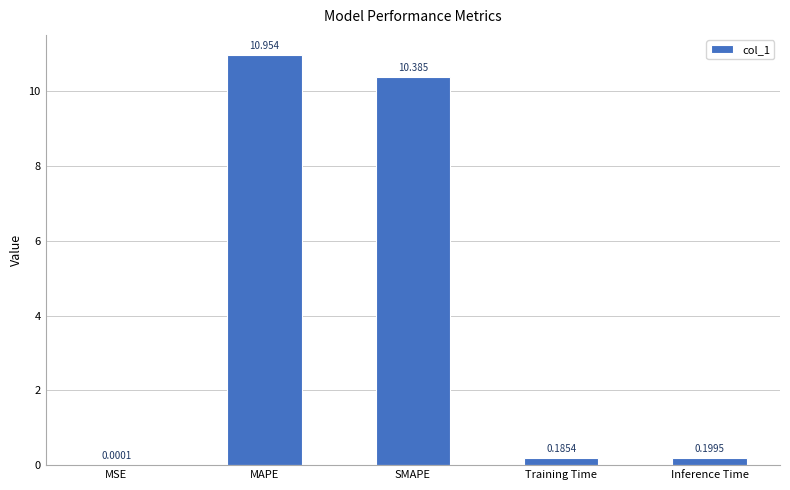

Which category has the highest value across all series?

MAPE